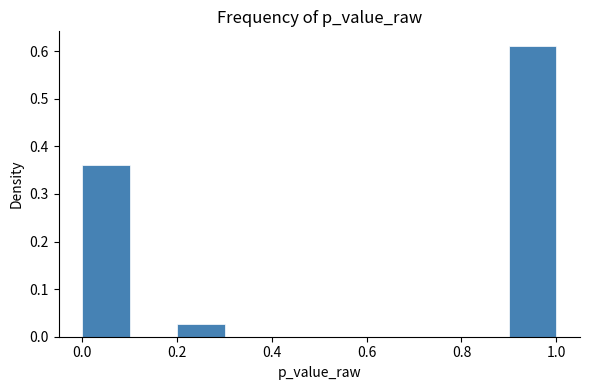

How tall is the bar that spans 0.9 to 1.0 on the x-axis? Neither the bar edges nor the heights are printed on the chart, so give them approximately, as read against the axes.

0.61